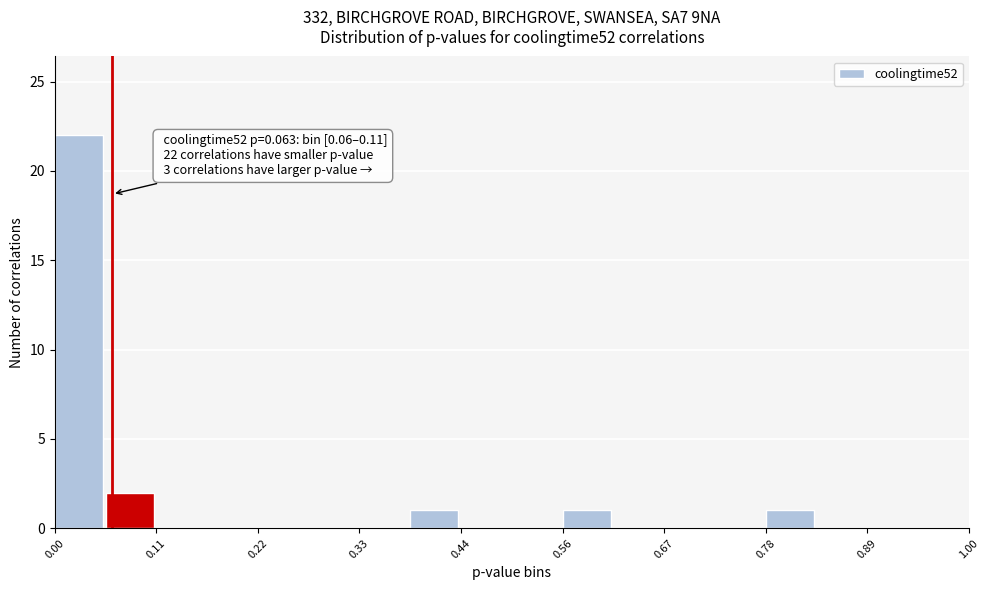

Around what value on the x-axis is the tallest bar? Give the approximate position of its centre, as read against the axis.

0.02